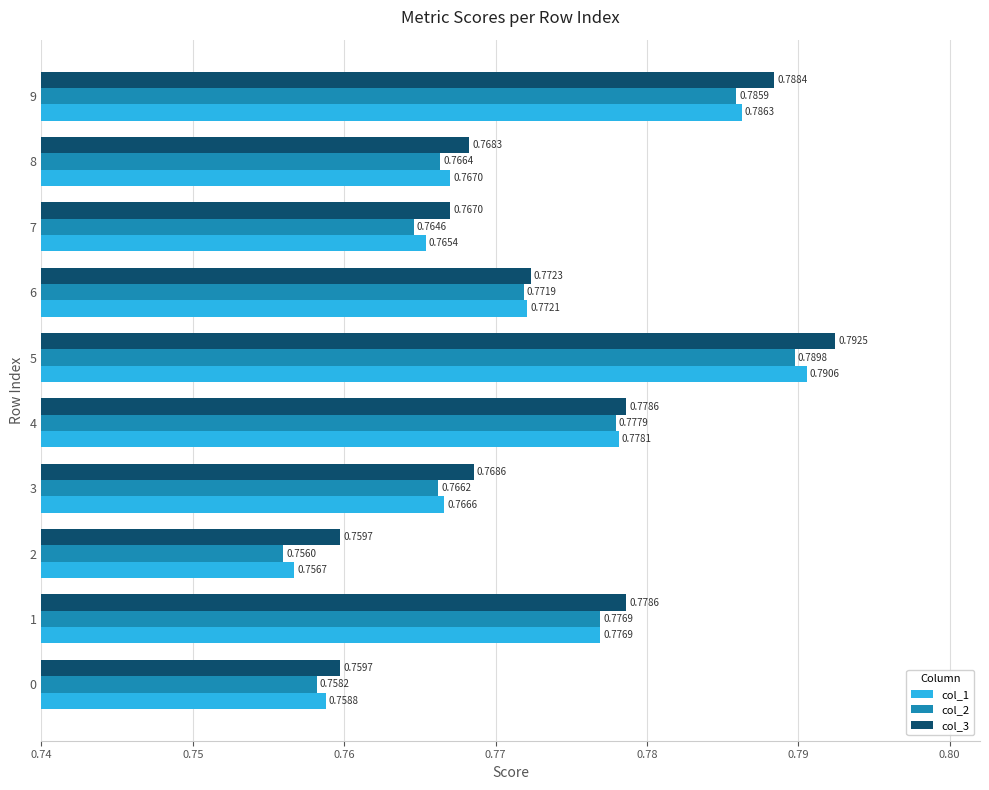

At 8, list the series in order from smallest to largest.

col_2, col_1, col_3